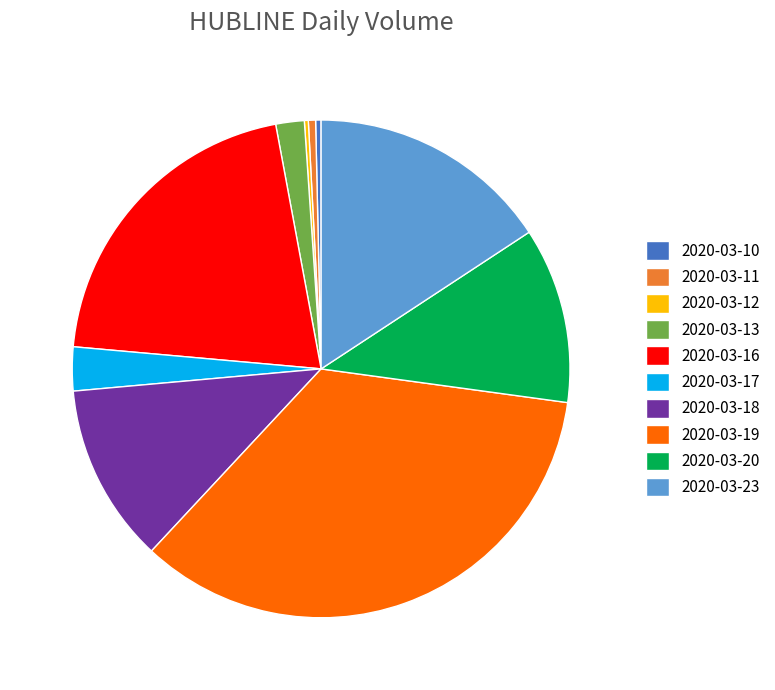

Is there any slice that represents more than half of the pie?

No